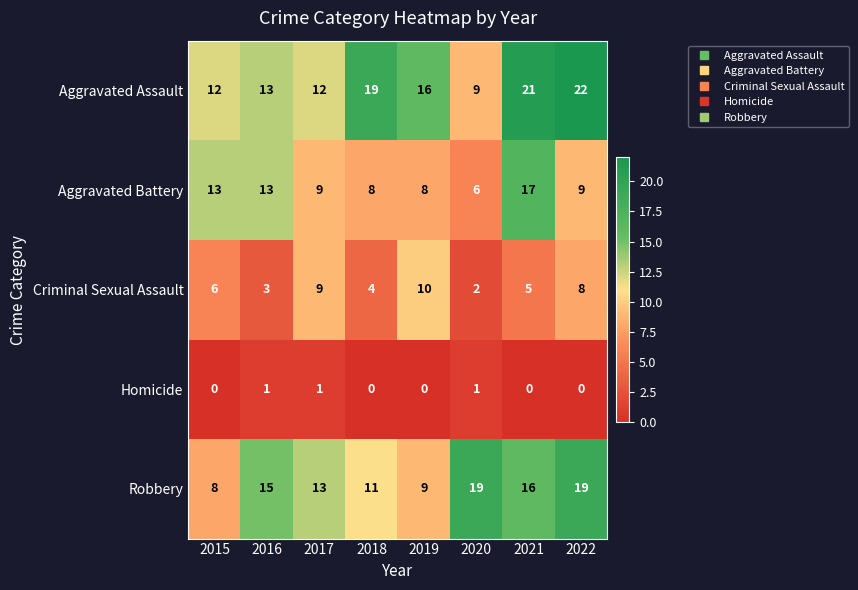

What is the sum of all Aggravated Battery values?

83